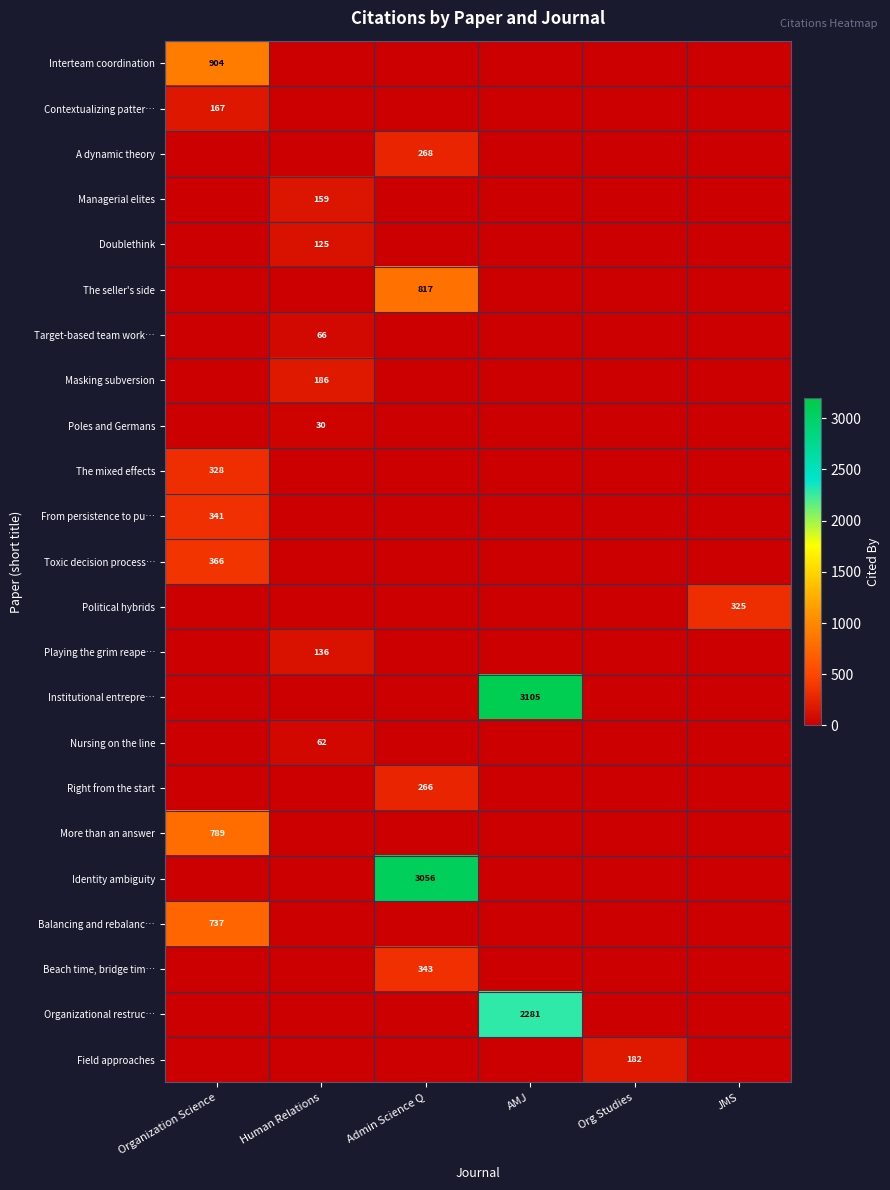

The Beach time, bridge tim… series shows 343 at Admin Science Q. True or false?

True